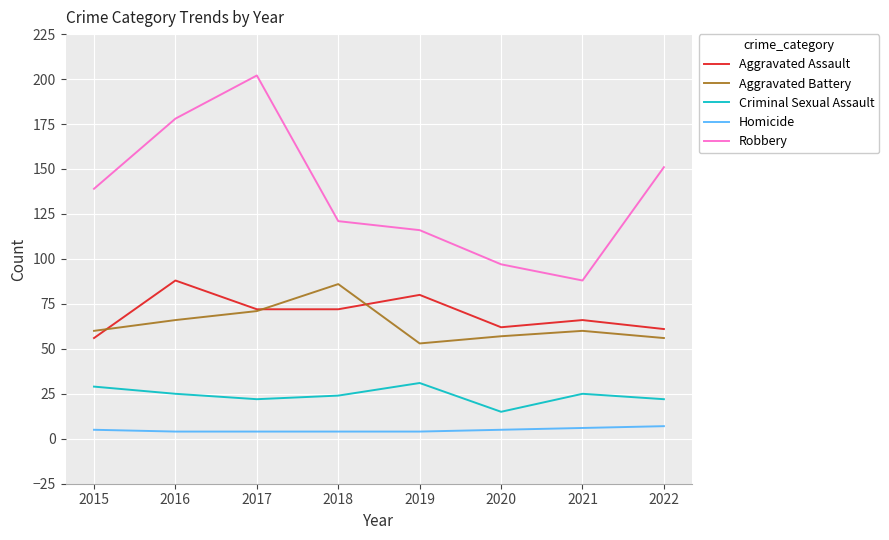

True or false: Aggravated Battery has a value of 11 at 2019.

False